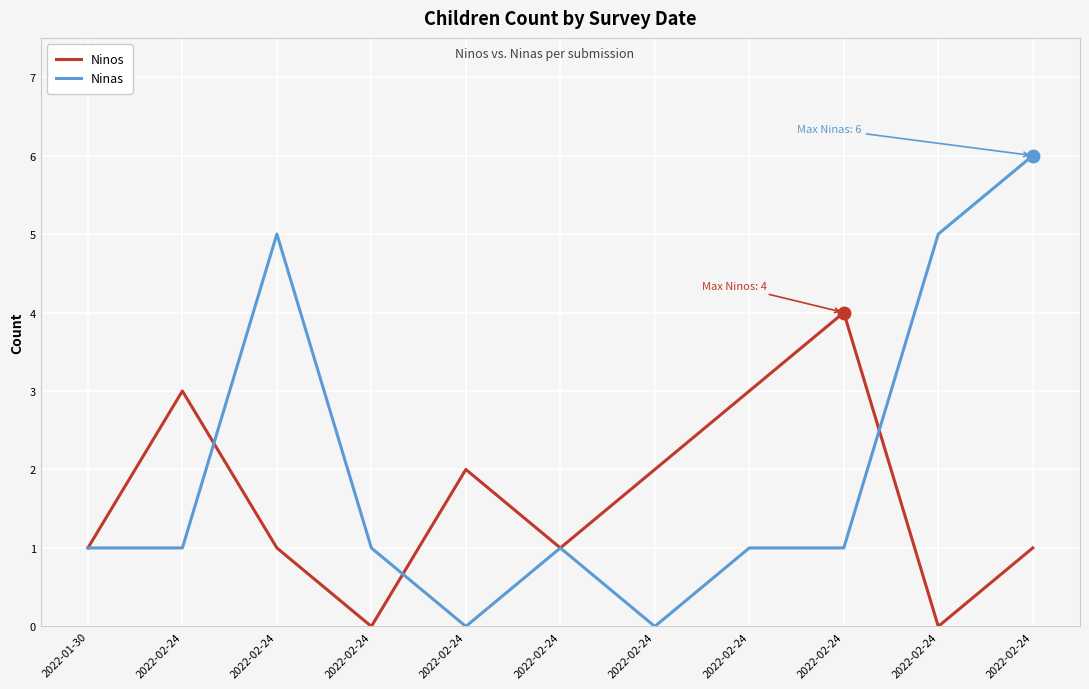

At 2022-02-24, list the series in order from smallest to largest.

Ninas, Ninos